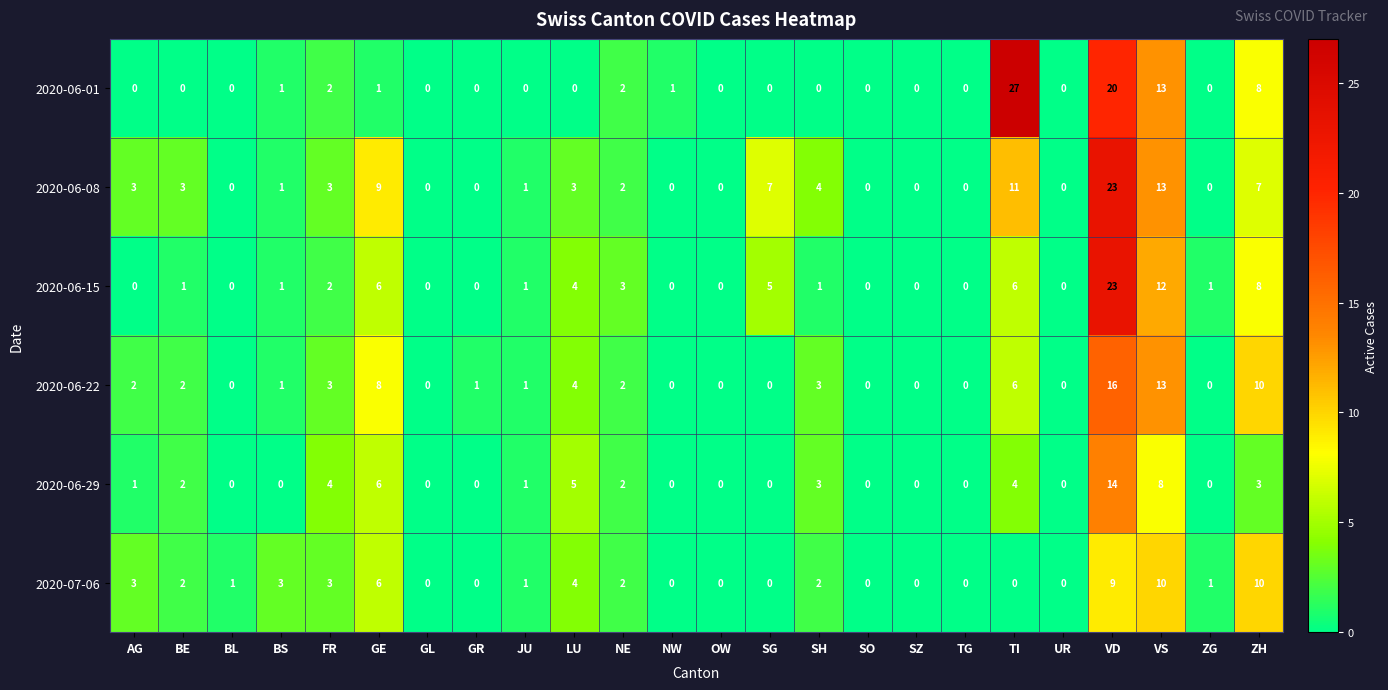

At which category is the sum across all series the highest?

VD